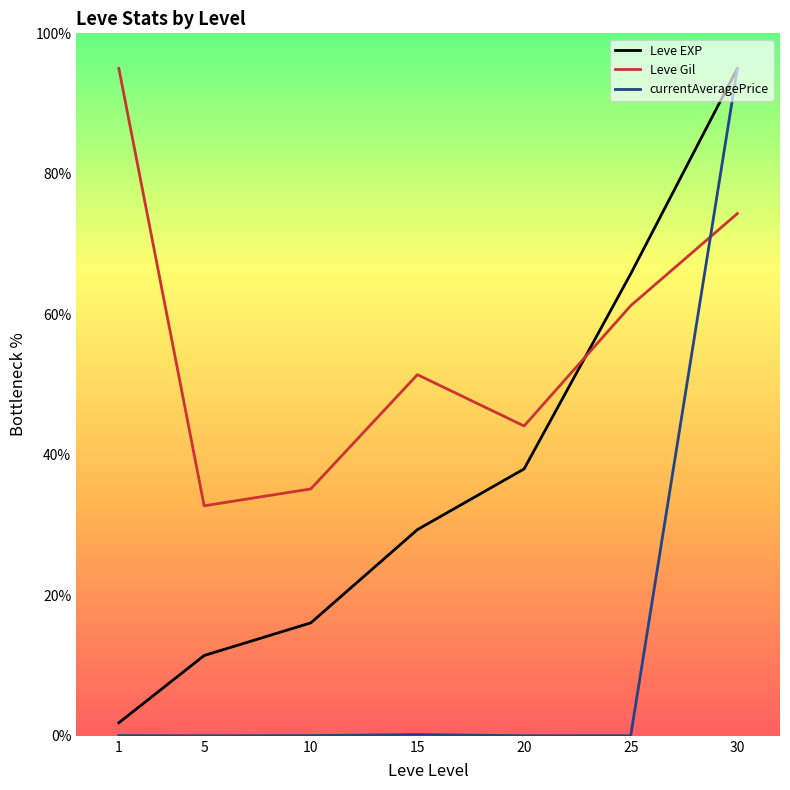

At 25, list the series in order from smallest to largest.

currentAveragePrice, Leve Gil, Leve EXP